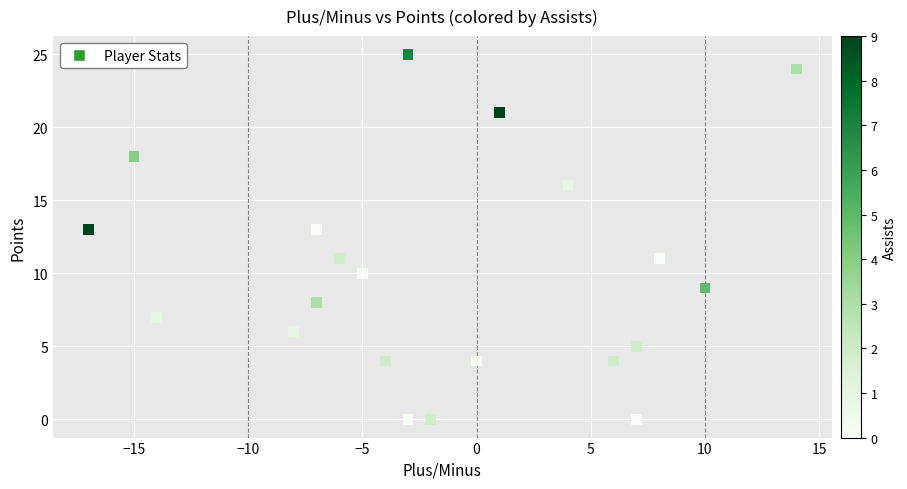

What is the range of X values (max minus min)?

31